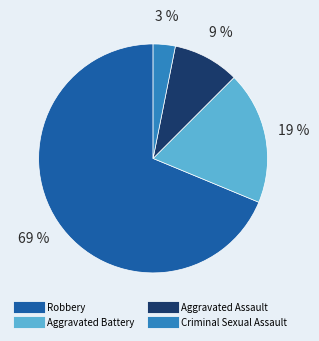

Do Aggravated Assault and Robbery together represent more than half of the pie?

Yes